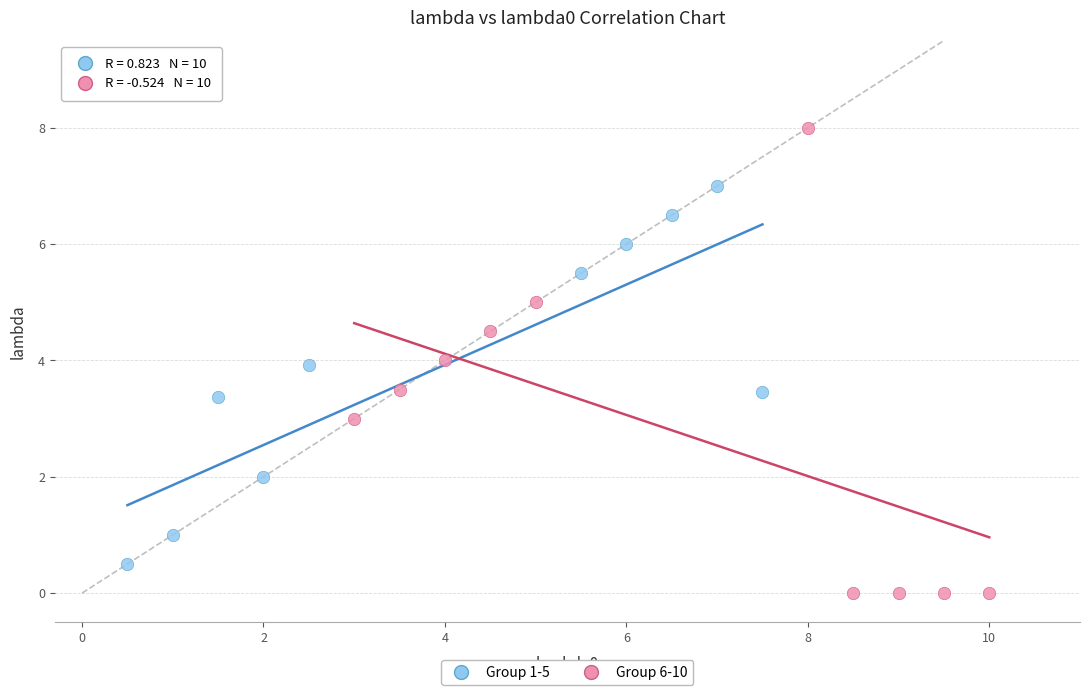

Which series has the widest spread of Y values?

Group 6-10